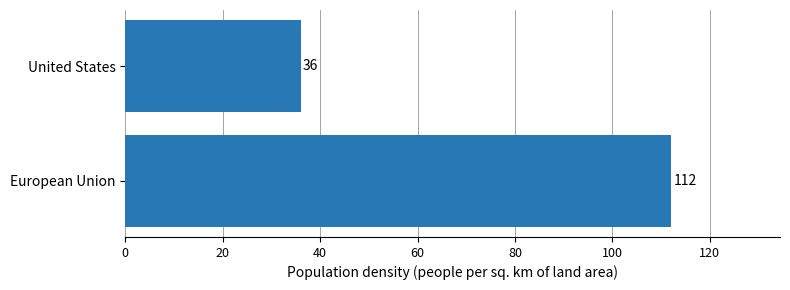

The chart shows a value of 24 at United States. True or false?

False